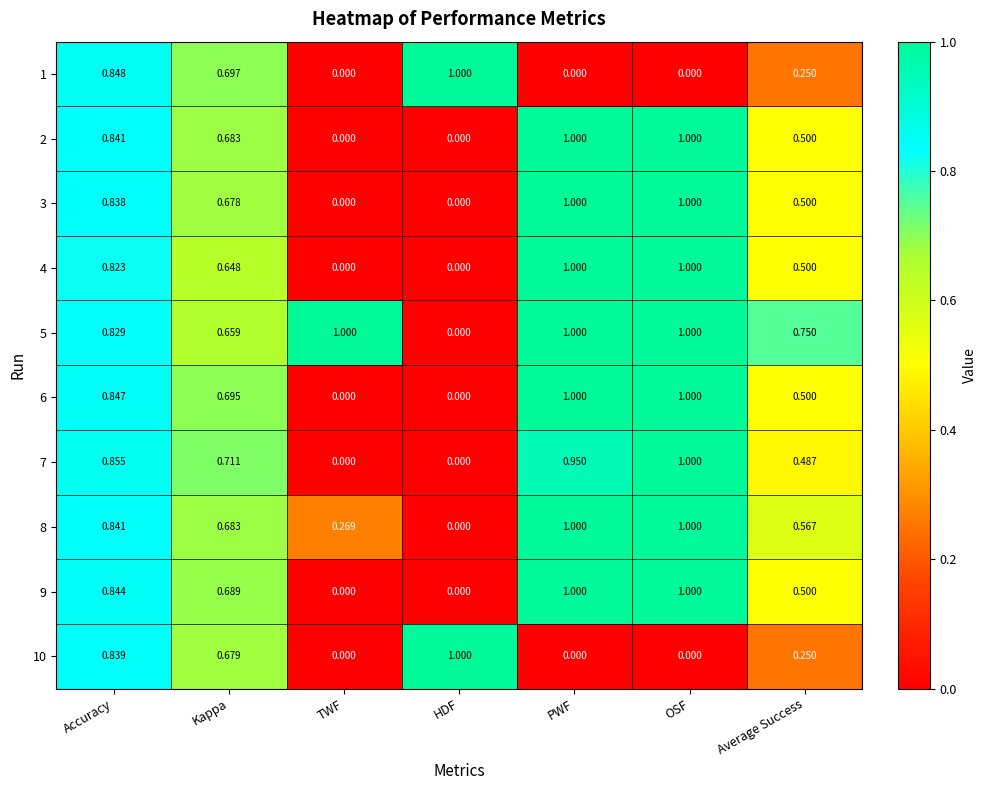

What is the difference between the highest and lowest values at PWF?

1.0